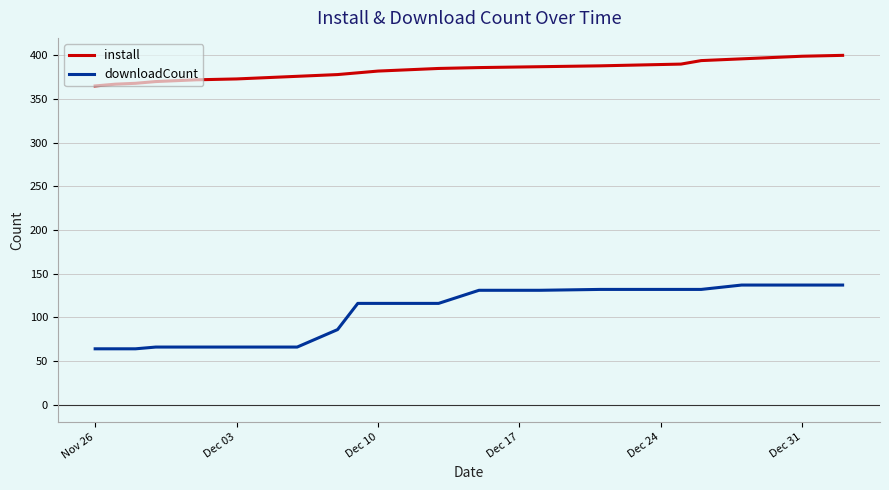

What is the maximum value for downloadCount?

137